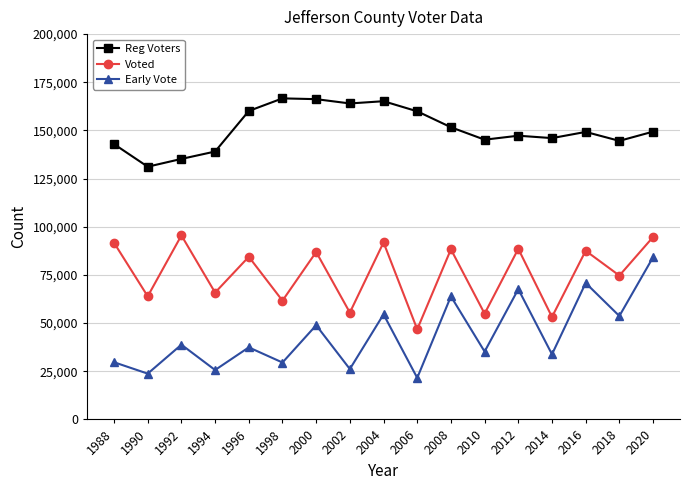

The value of Early Vote at 2008 is 110636. True or false?

False